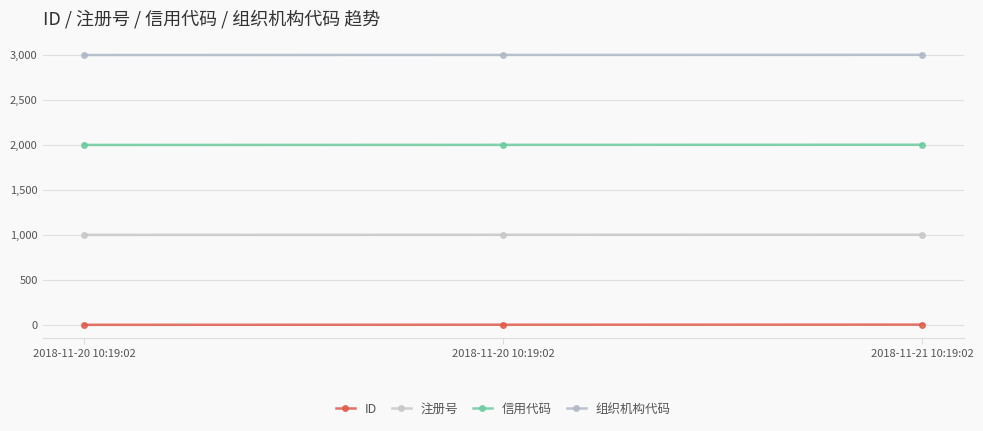

At which label does ID first exceed 2?

2018-11-21 10:19:02